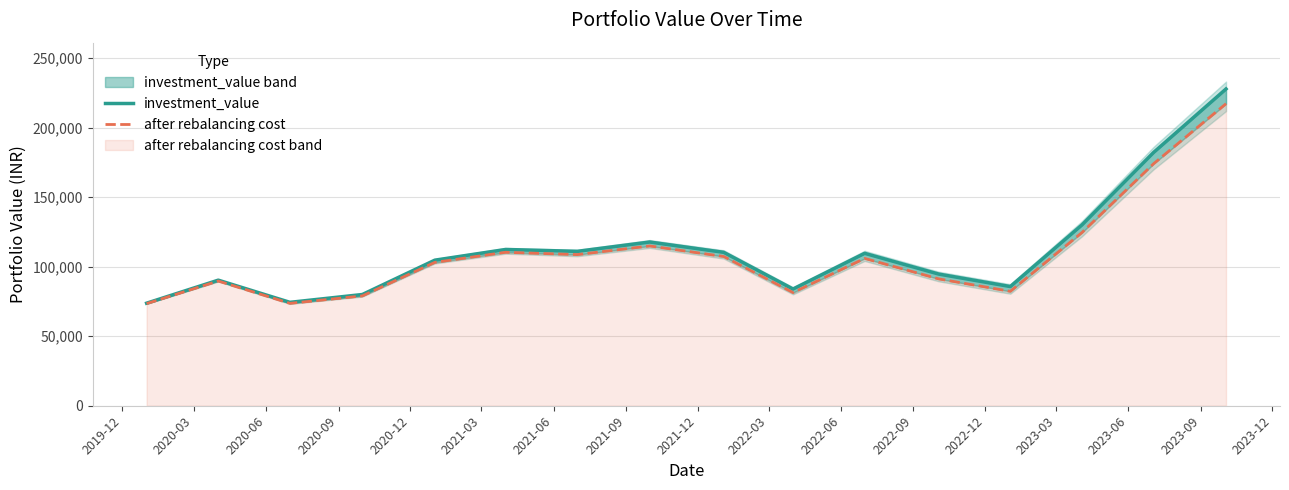

How many values in the after rebalancing cost series are below 105958?

8